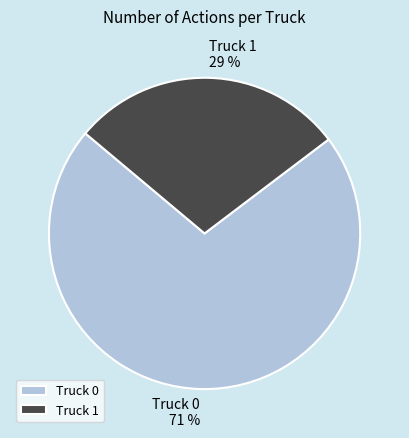

Is it true that Truck 1 is 29% of the pie?

True